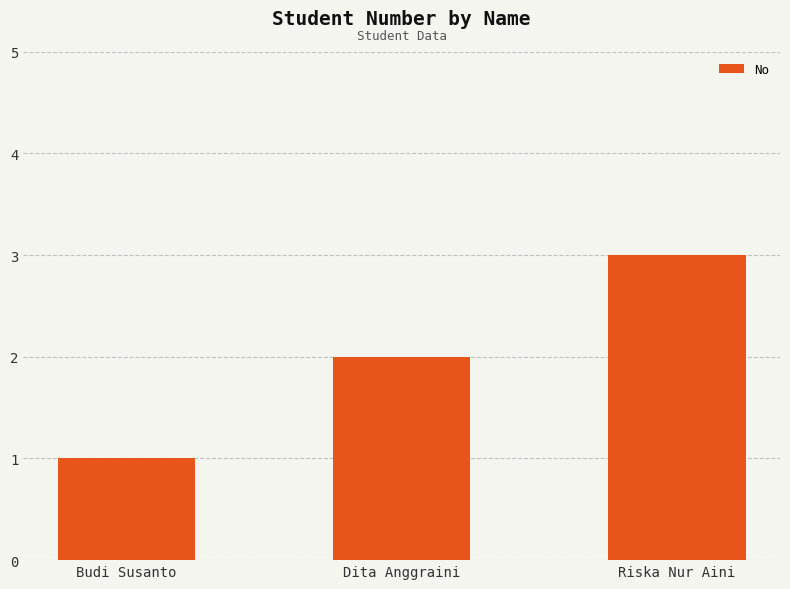

Rank the categories by value from lowest to highest.

Budi Susanto, Dita Anggraini, Riska Nur Aini